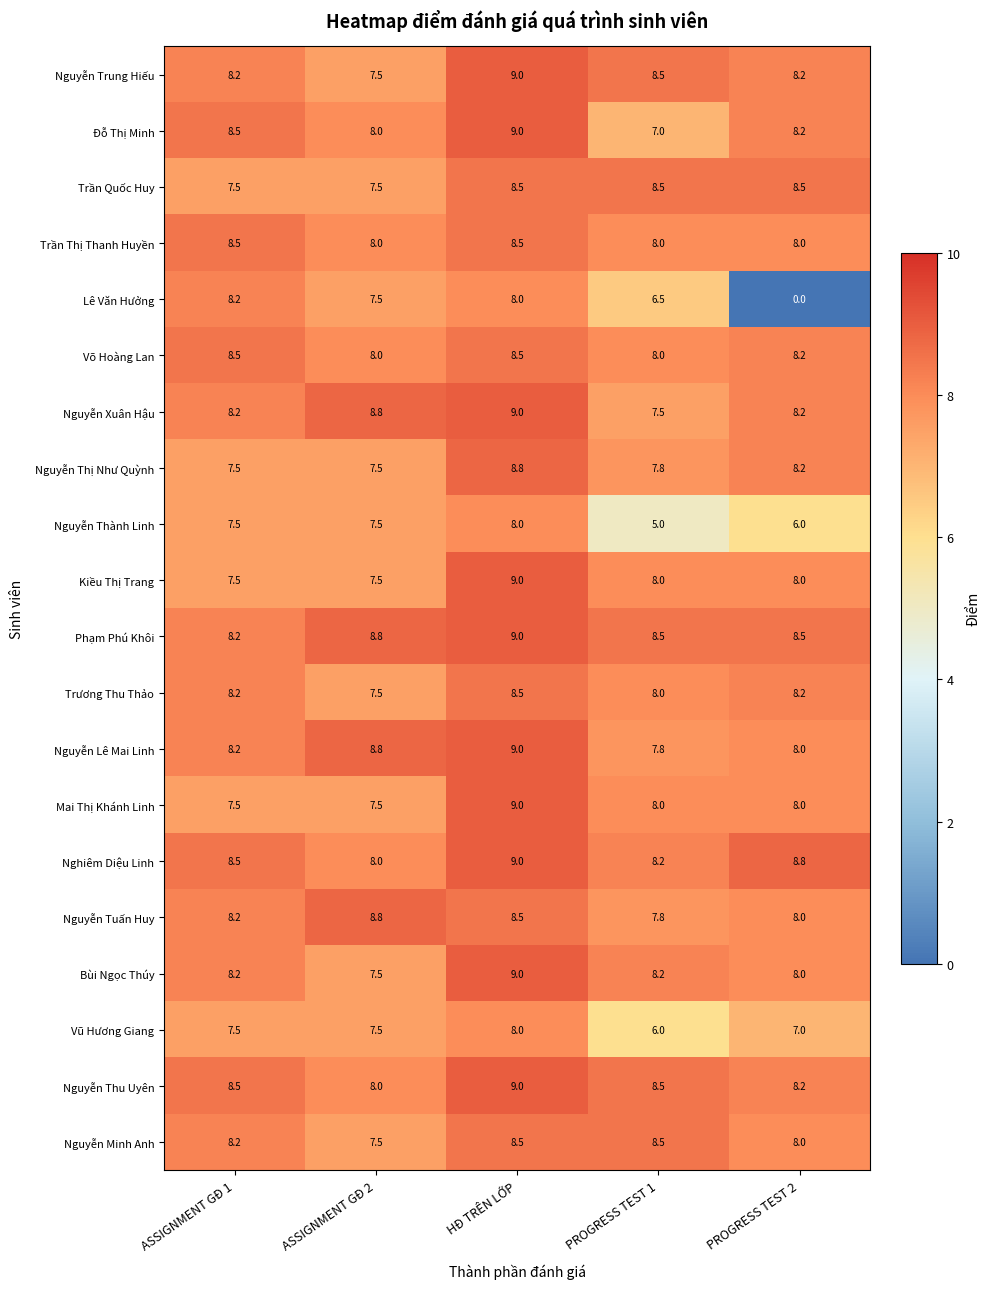

How many categories are shown in the chart?

5